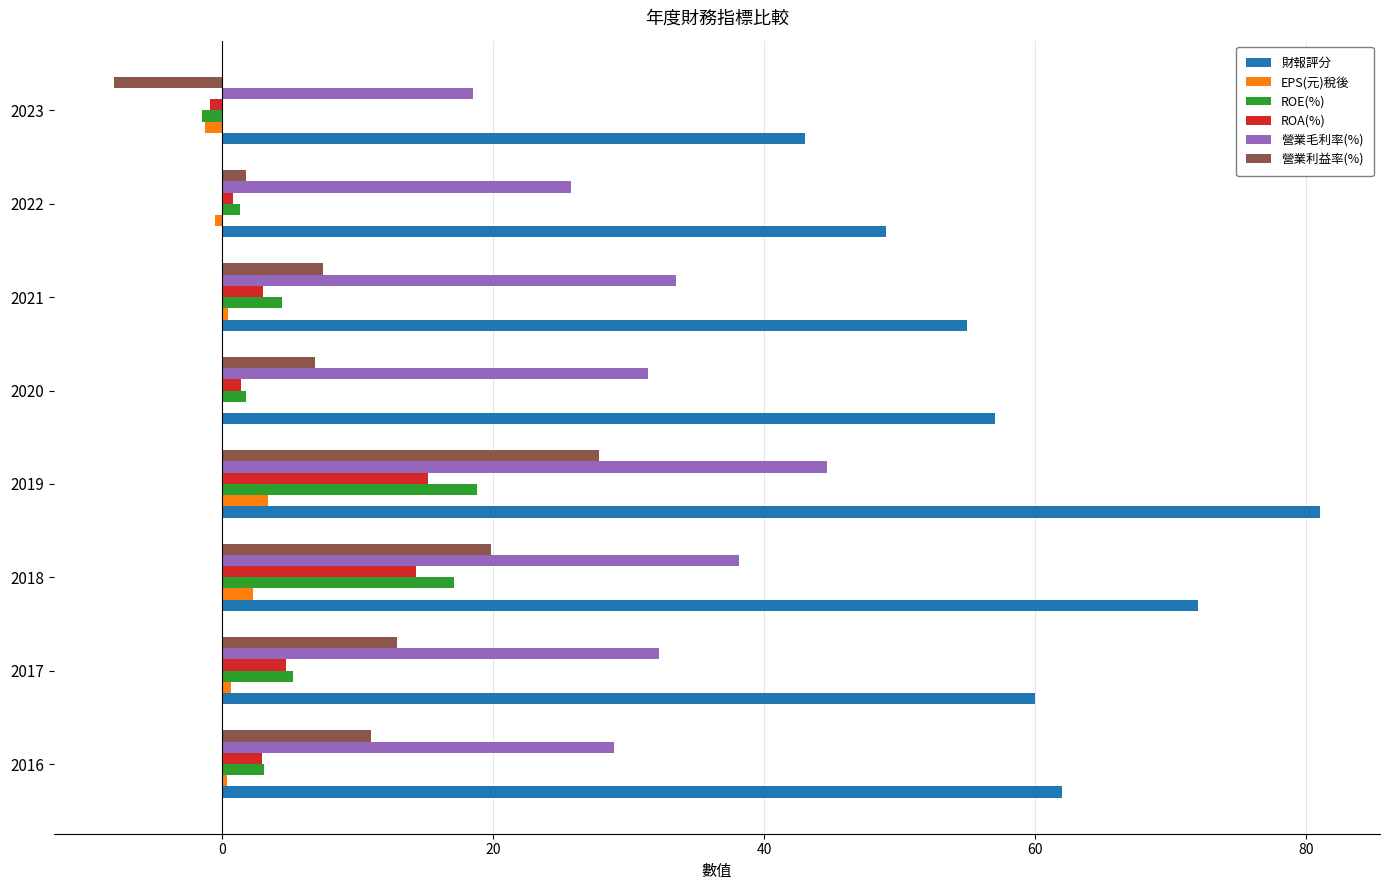

True or false: 財報評分 has a value of 38.1 at 2016.

False